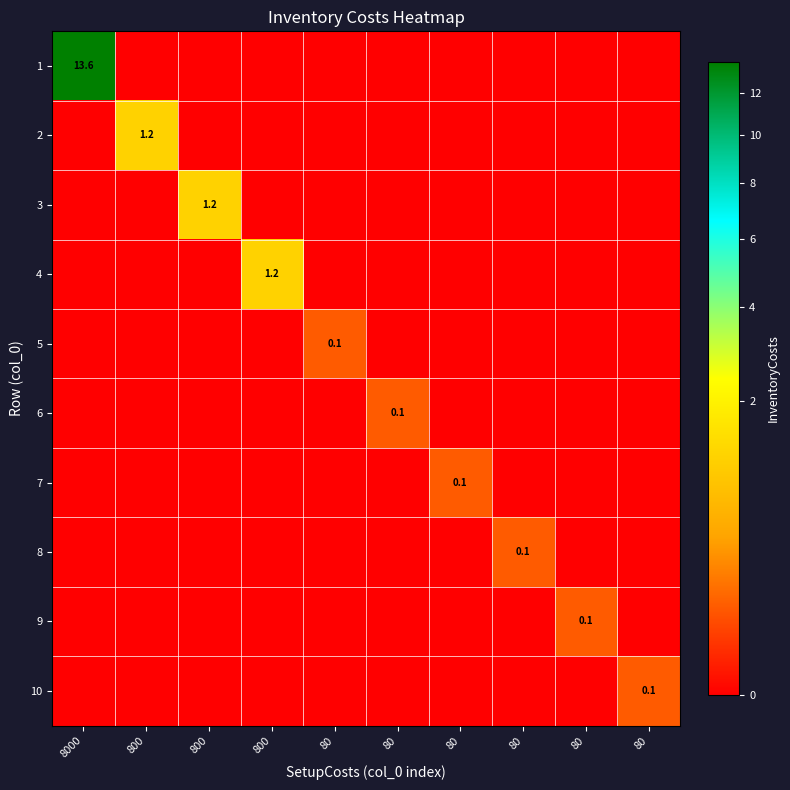

List the series in order of their peak value, highest first.

1, 2, 3, 4, 5, 6, 7, 8, 9, 10